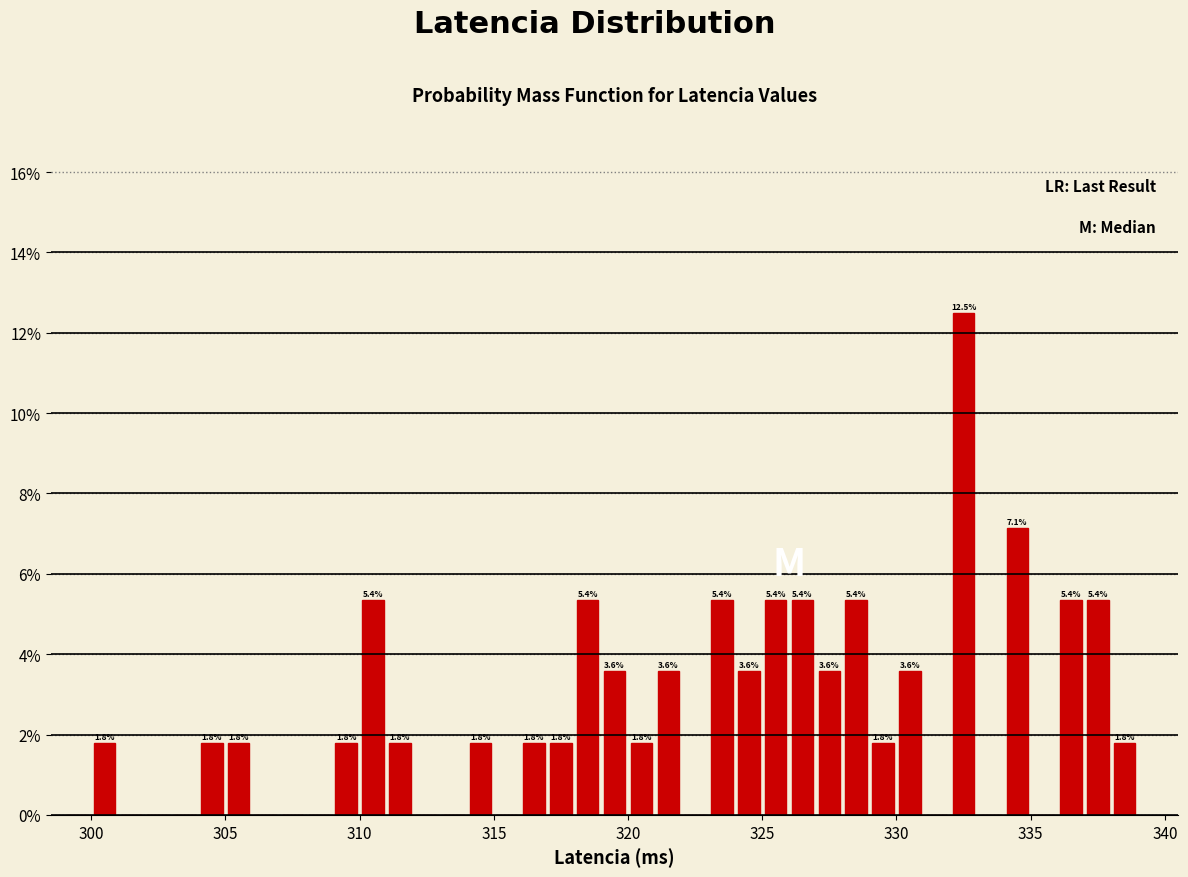

Around what value on the x-axis is the tallest bar? Give the approximate position of its centre, as read against the axis.

332.5